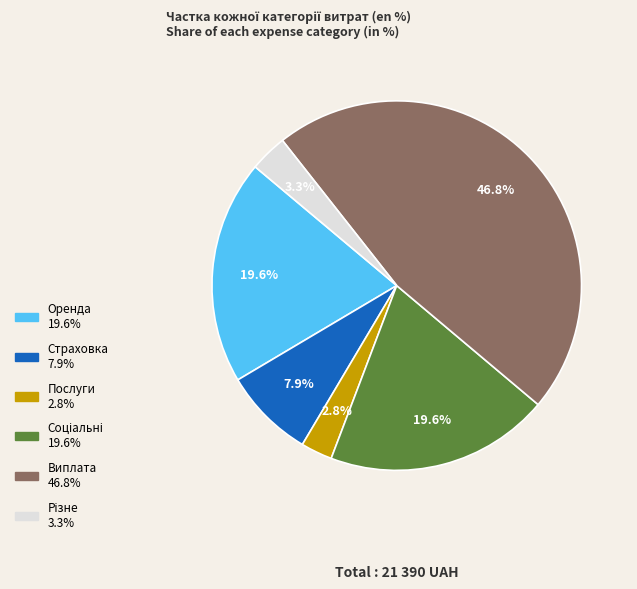

What percentage do Виплата and Страховка together represent?

54.7%